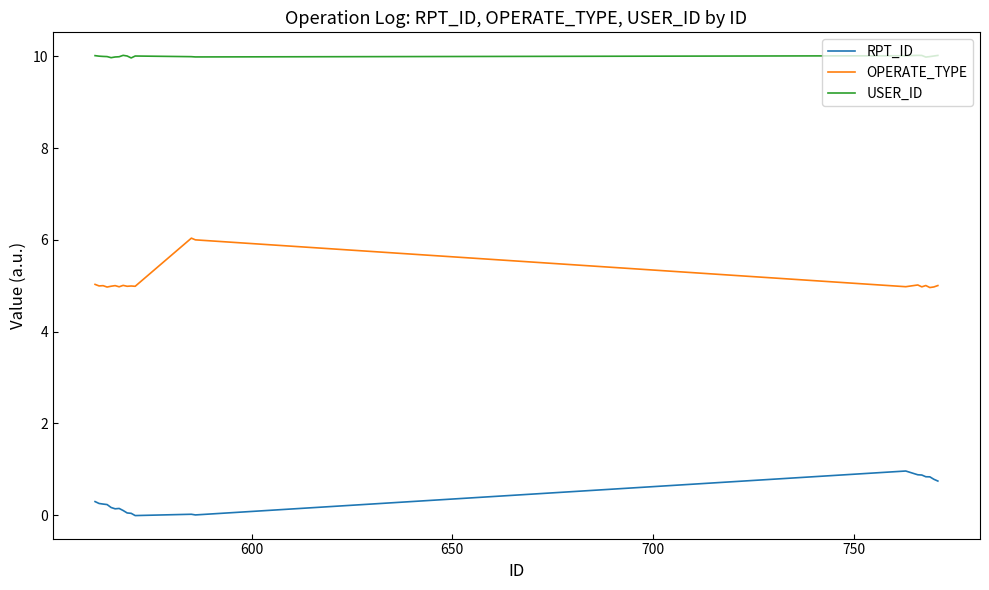

In OPERATE_TYPE, how many points are higher than both neighbors (excluding endpoints)?

7